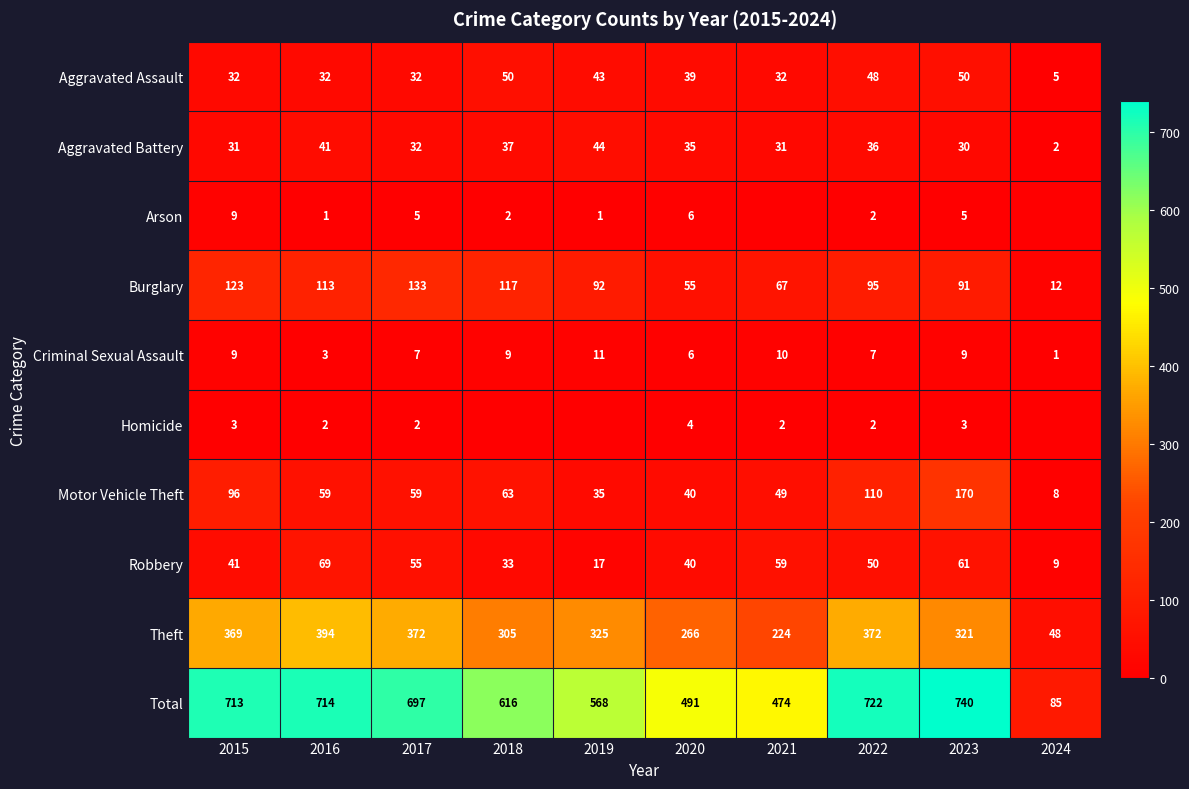

Between 2020 and 2022, which series saw the biggest shift?

Total